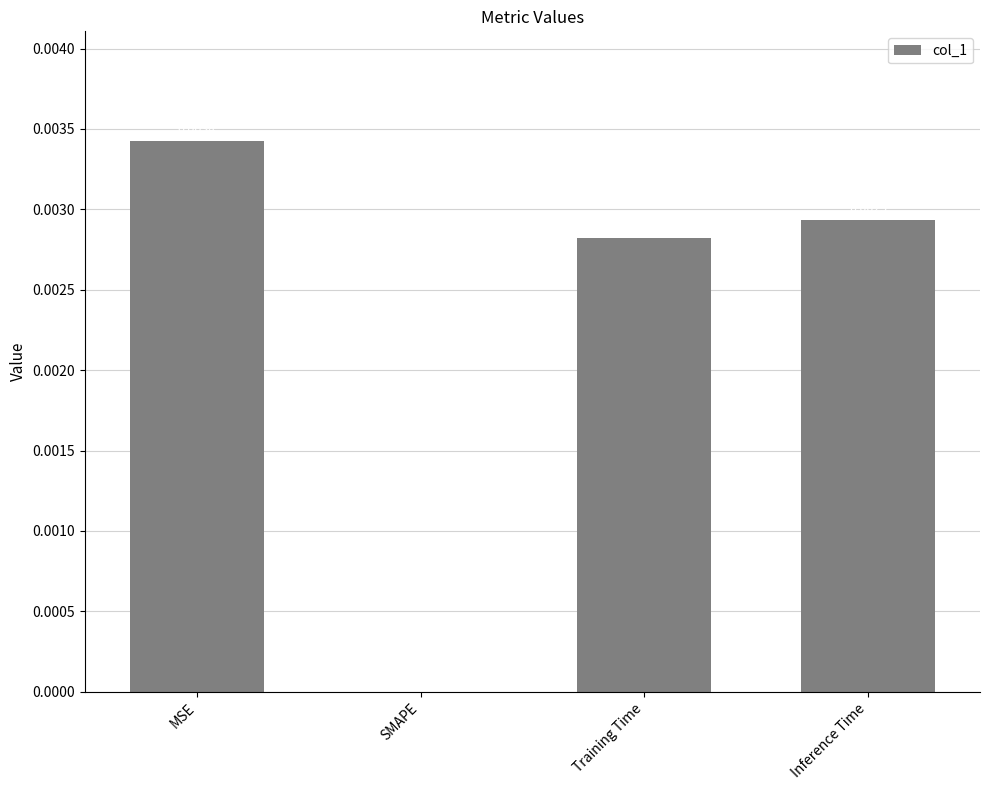

Count the number of data series in this chart.

1